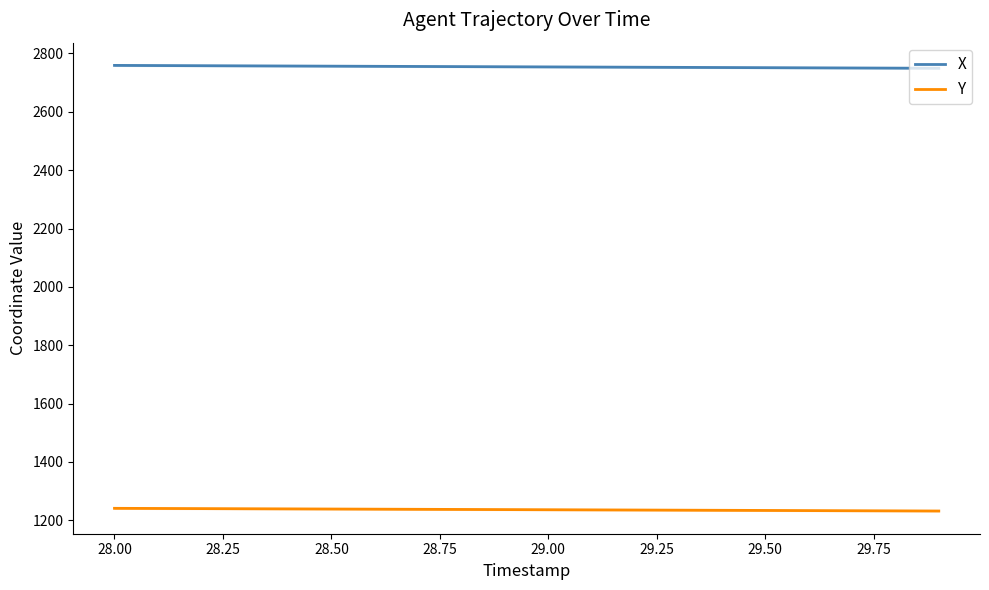

What is the highest value of the X series?

2759.1